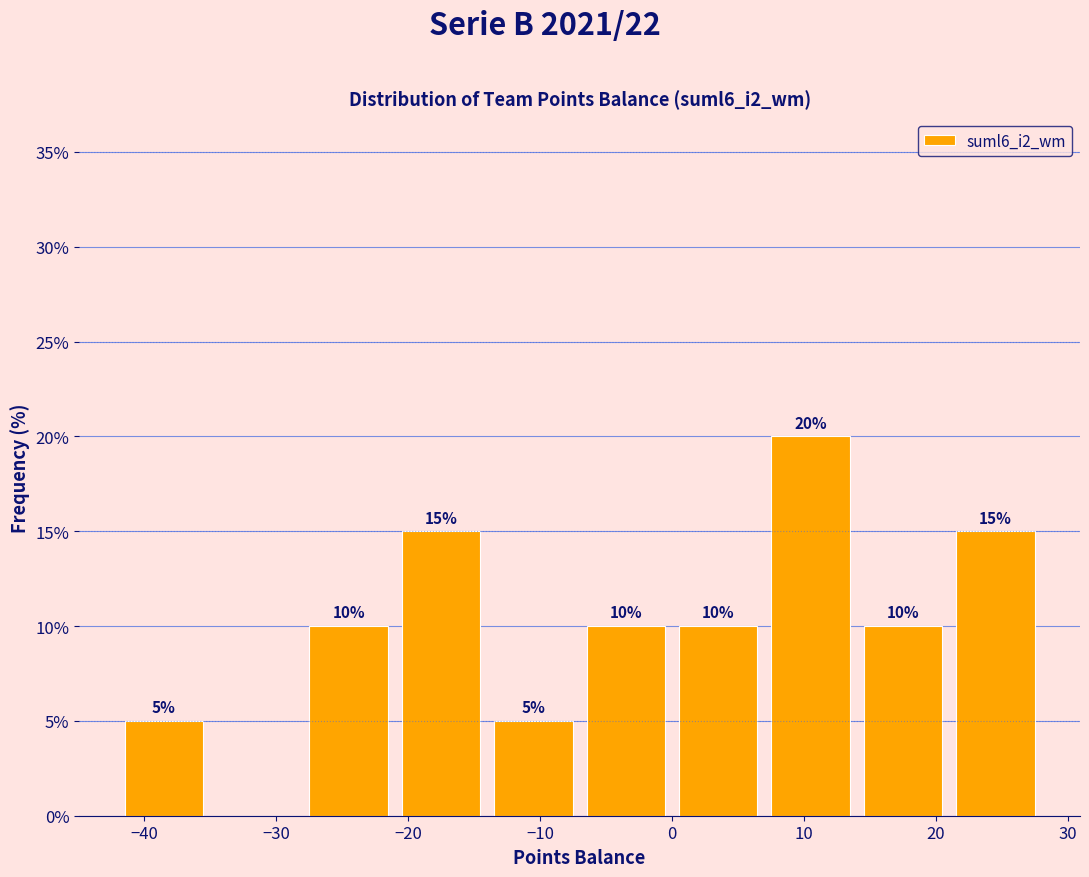

Over which range of the x-axis is the bar tallest?

7 to 14